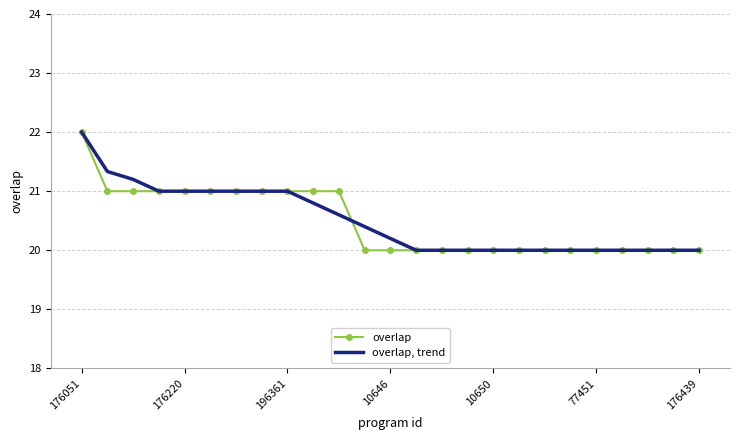

List the series in order of their overall mean, lowest first.

overlap, overlap, trend